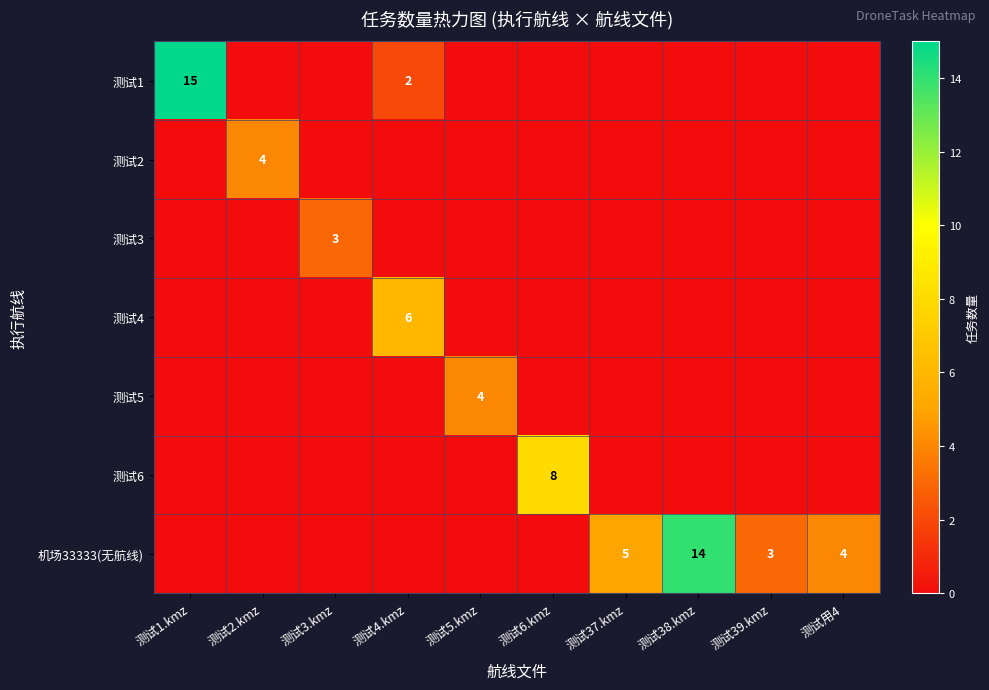

What is the spread (max minus min) of values at 测试38.kmz?

14